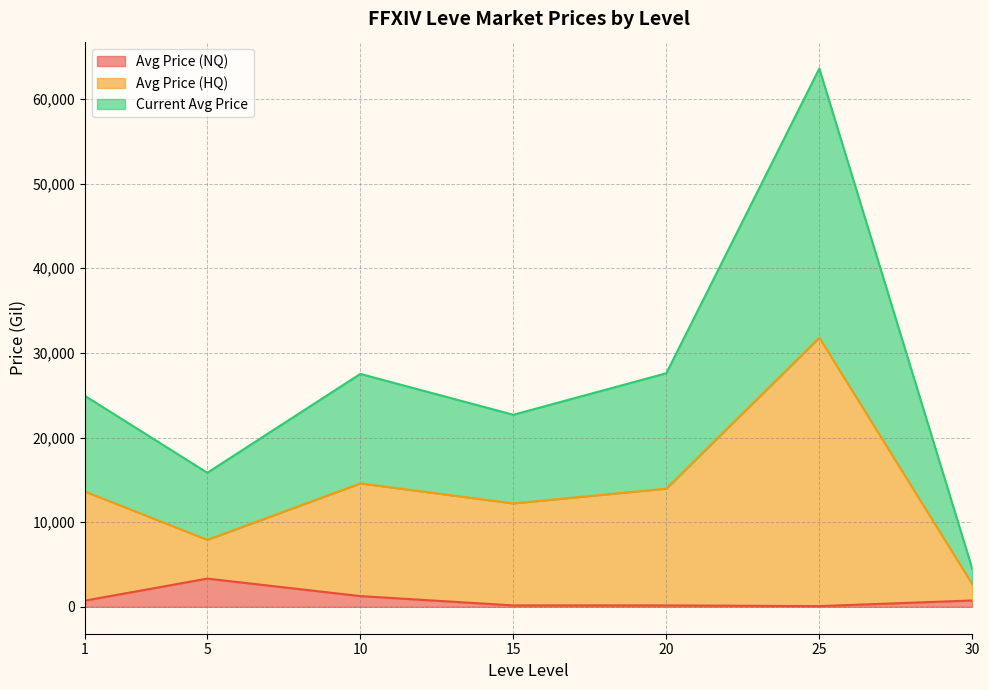

How many lines are shown in the chart?

3